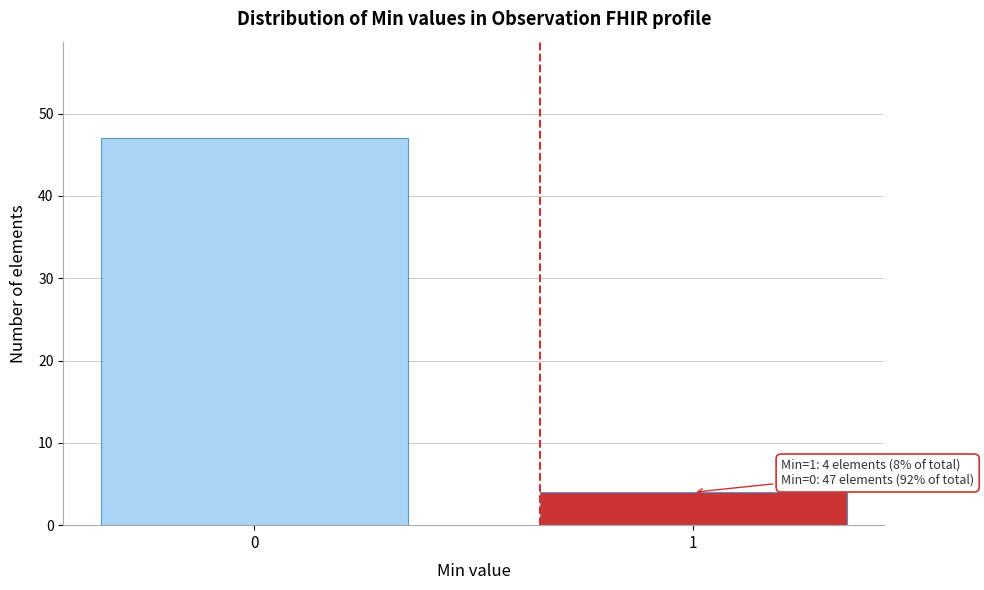

Reading right to left, extract all data points from this chart.

4	47